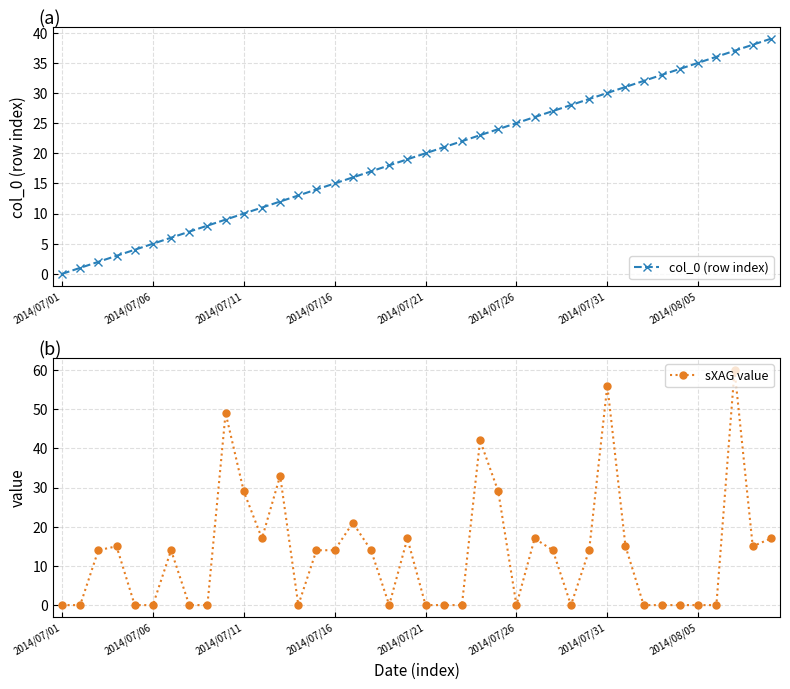

Which series has the largest total across all categories?

col_0 (row index)